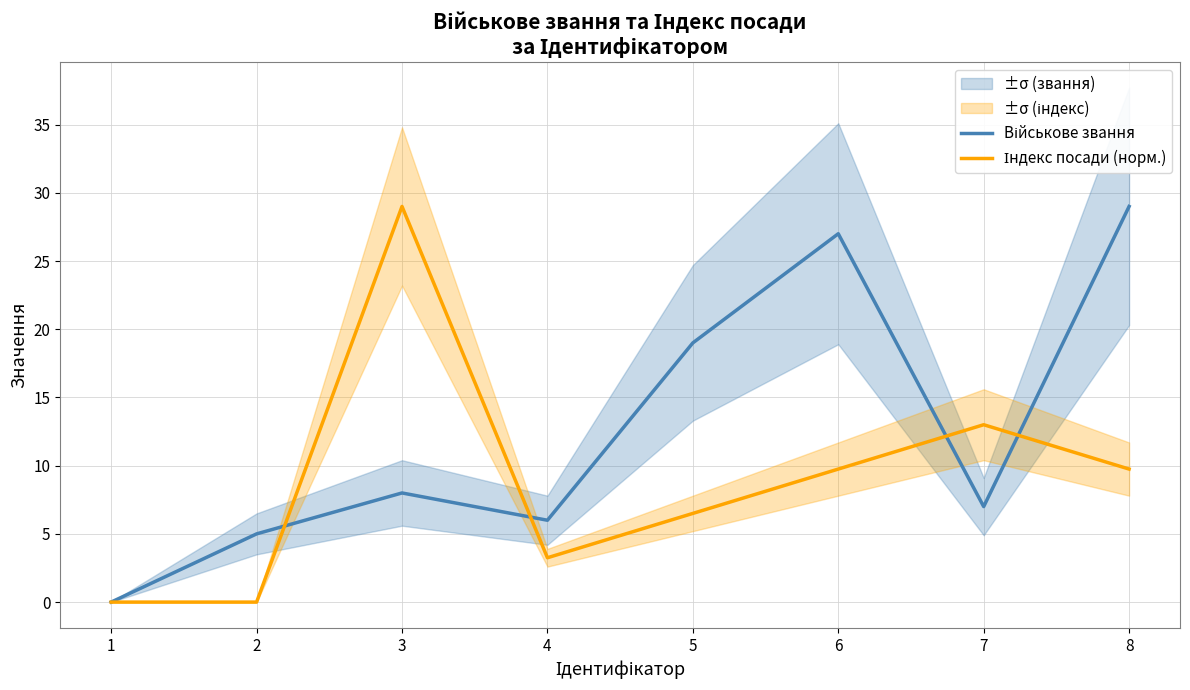

What is the average value of the Індекс посади (норм.) series?

8.9